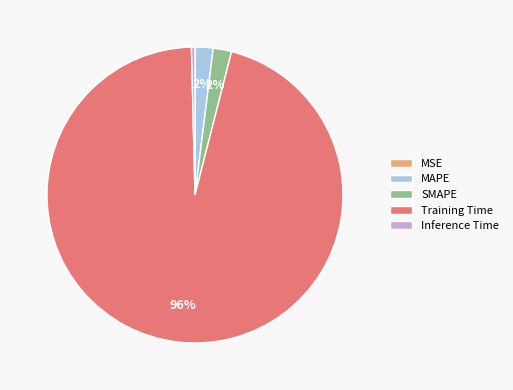

To the nearest percent, what is the difference between the largest and smallest slice percentages?

96%